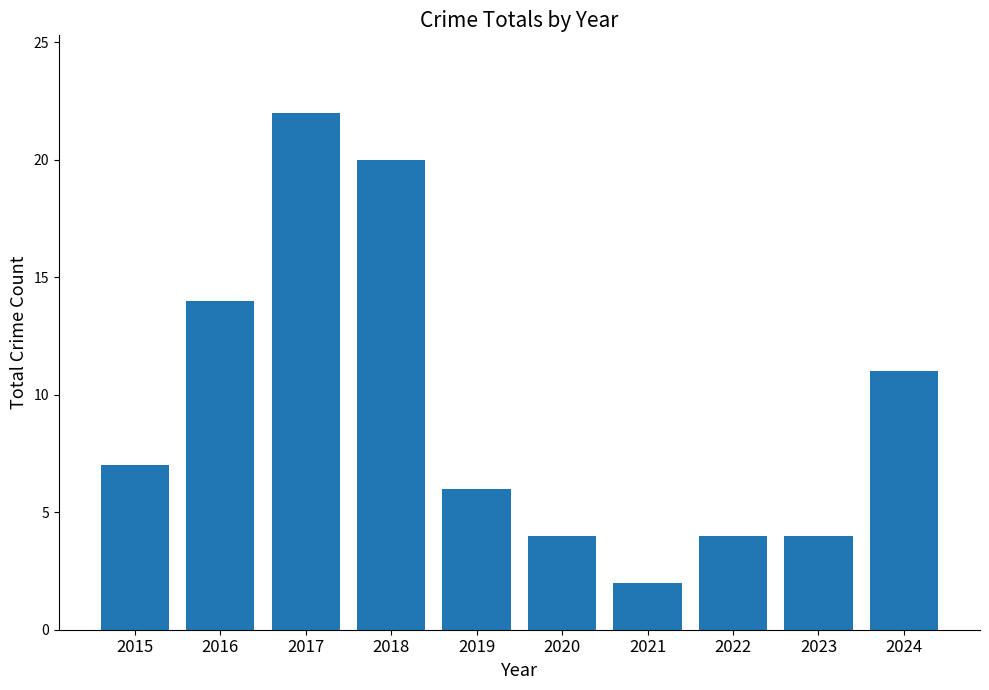

True or false: the data shows 11 at 2024.

True